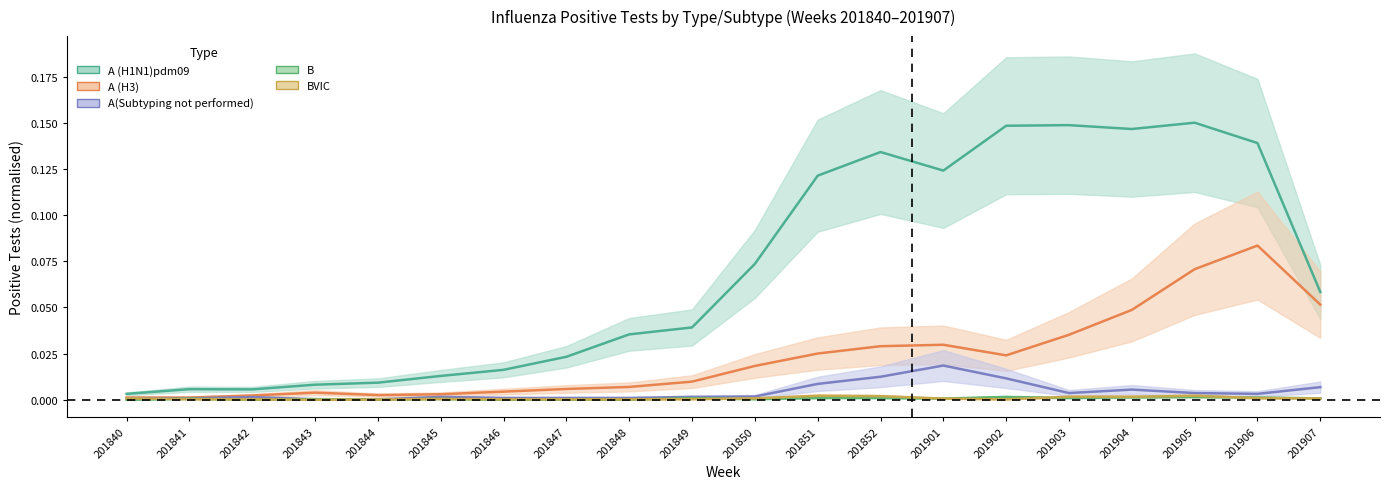

The value of A (H3) at 201903 is 0.0. True or false?

True